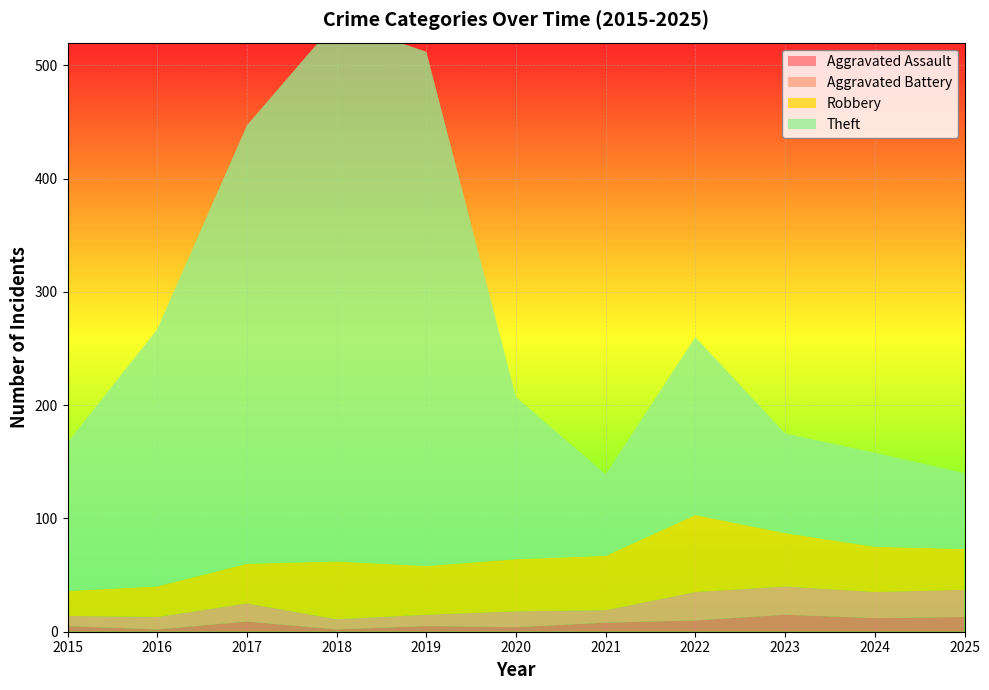

Reading left to right, what are all the values shown in this chart?

Aggravated Assault: 5	2	9	2	5	4	8	10	15	12	13
Aggravated Battery: 9	11	16	9	10	14	11	25	25	23	24
Robbery: 22	27	35	51	43	46	48	68	47	40	36
Theft: 131	227	387	477	454	143	72	157	88	83	67